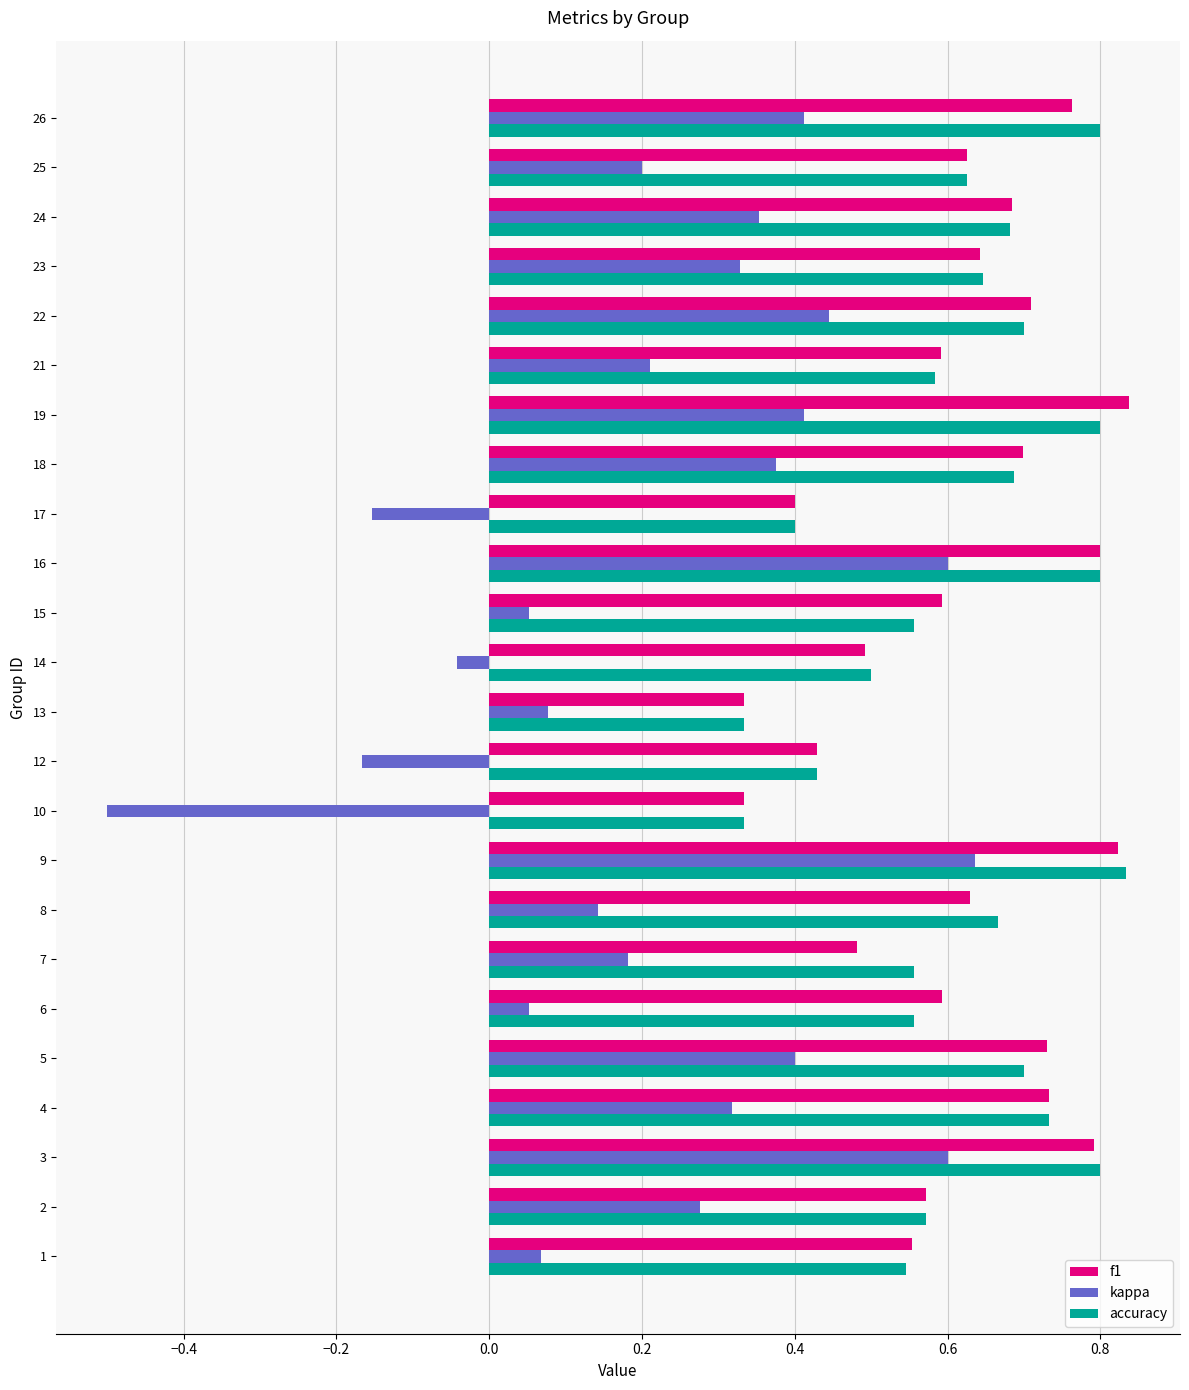

At which category is the sum across all series the highest?

9